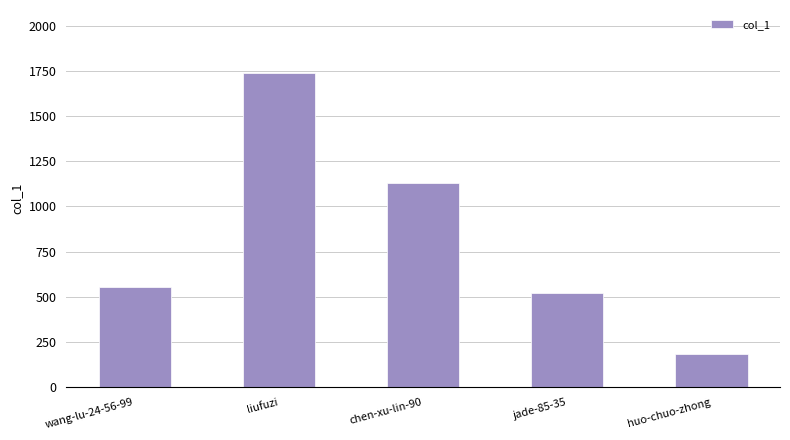

List the labels in order of value, largest first.

liufuzi, chen-xu-lin-90, wang-lu-24-56-99, jade-85-35, huo-chuo-zhong